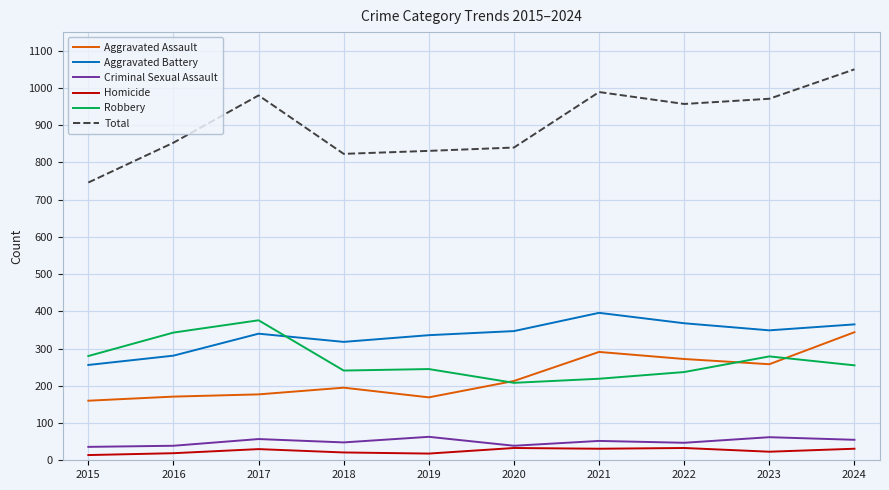

Which series has the largest total across all categories?

Total